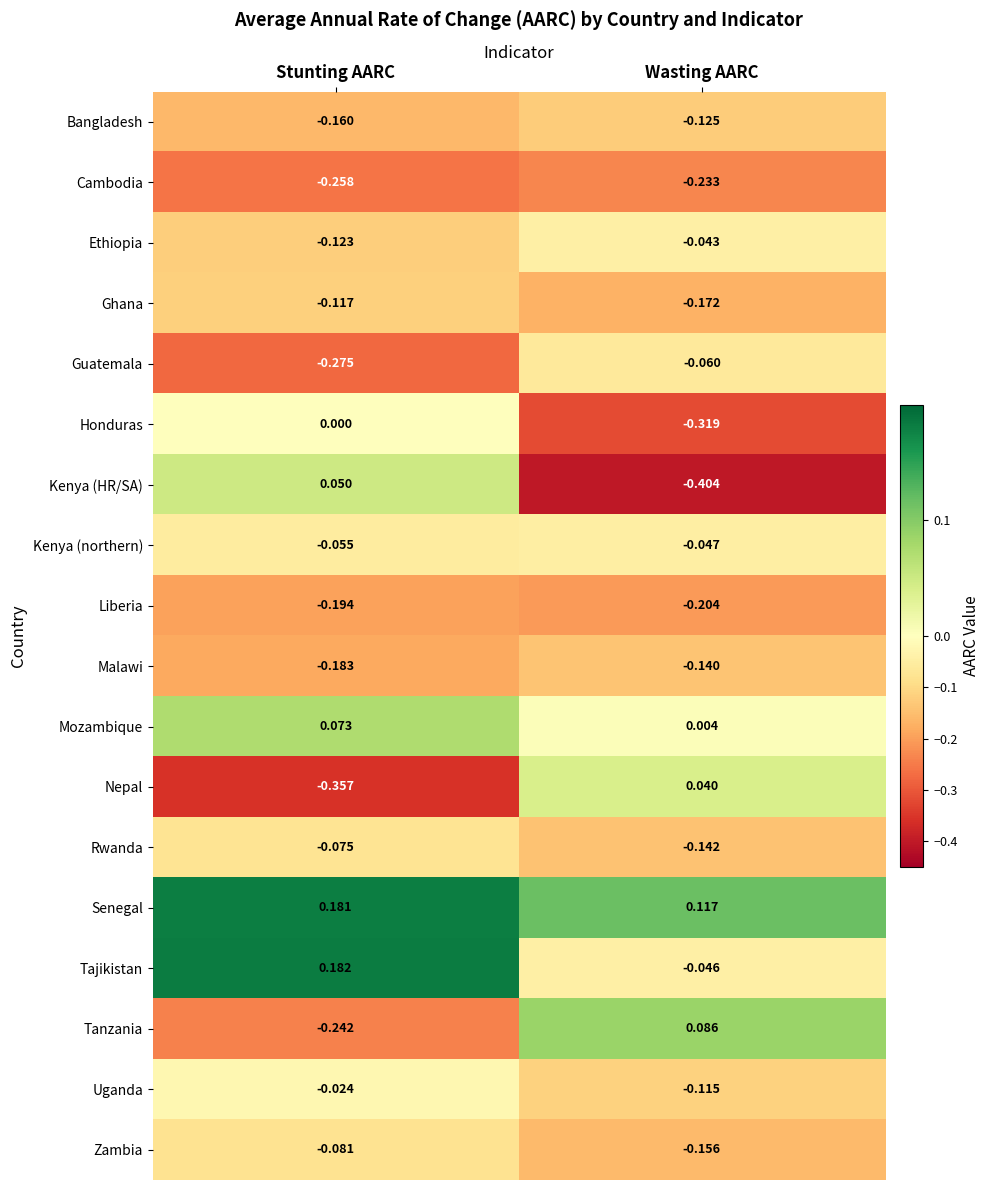

Which label corresponds to the smallest value in the chart?

Wasting AARC